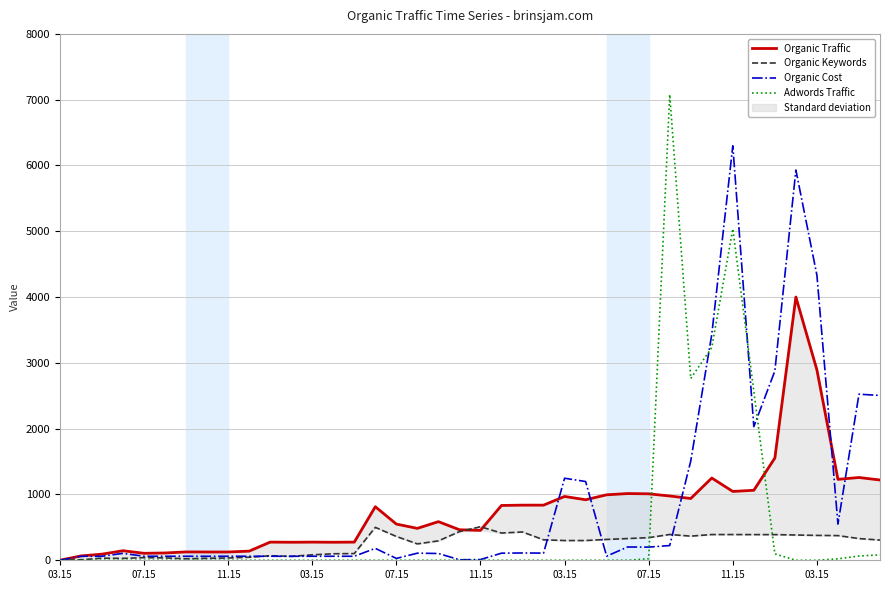

At which label does Adwords Traffic reach its minimum?

03.15